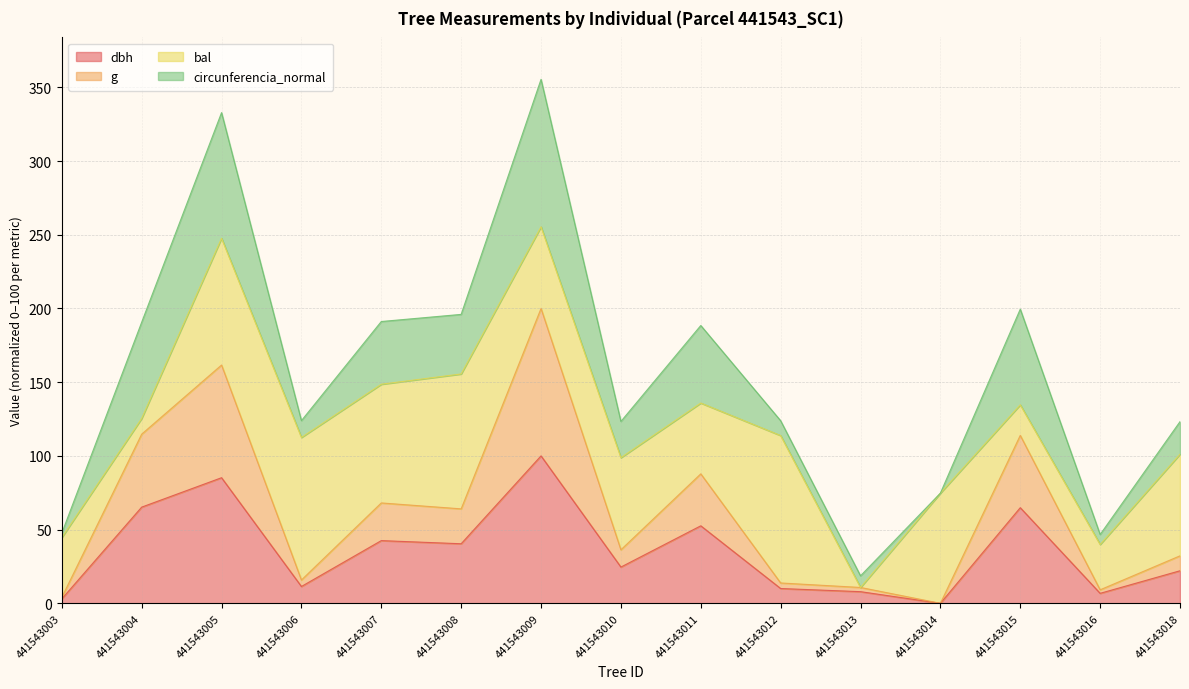

Does the chart display data point markers on the line(s)?

No